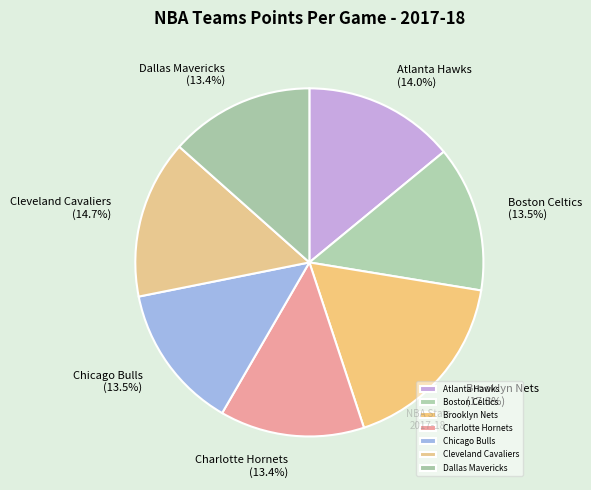

Is the sum of Cleveland Cavaliers and Boston Celtics greater than half?

No